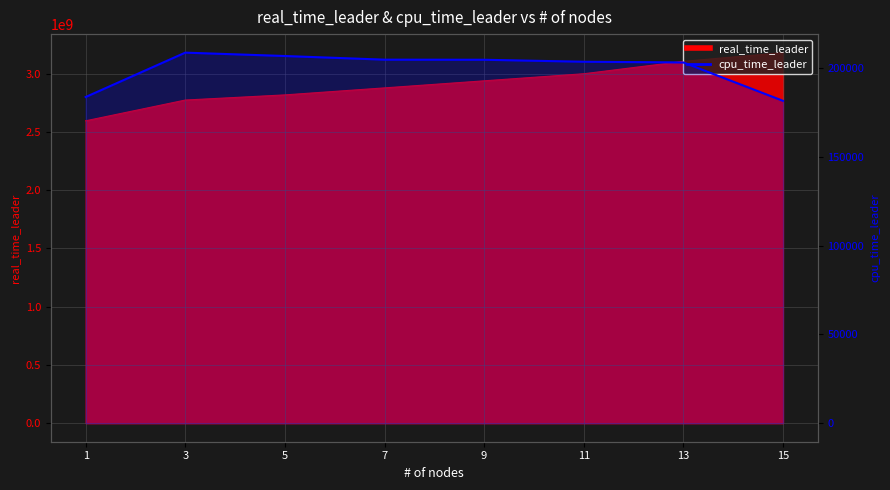

The chart shows a value of 257458 at 1. True or false?

False